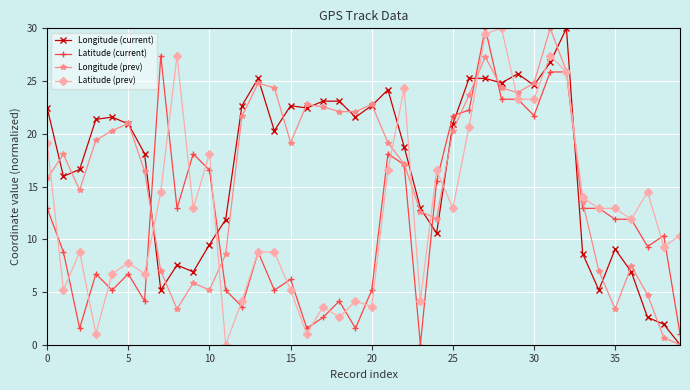

True or false: Longitude (prev) has more than 2 points higher than both neighbors.

True